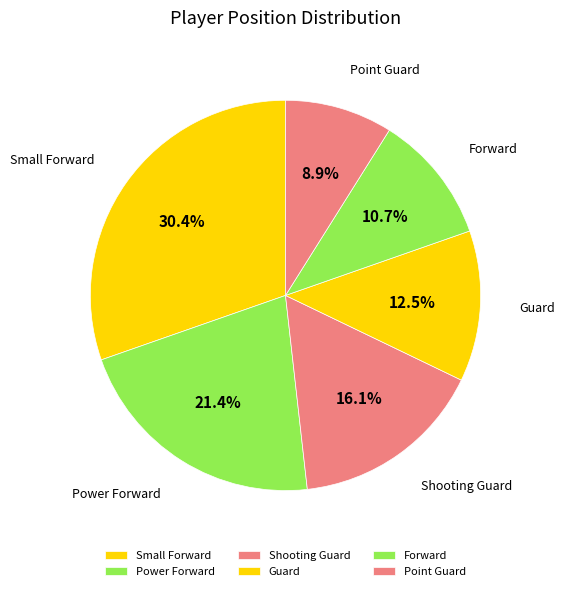

Rank the categories by value from highest to lowest.

Small Forward, Power Forward, Shooting Guard, Guard, Forward, Point Guard